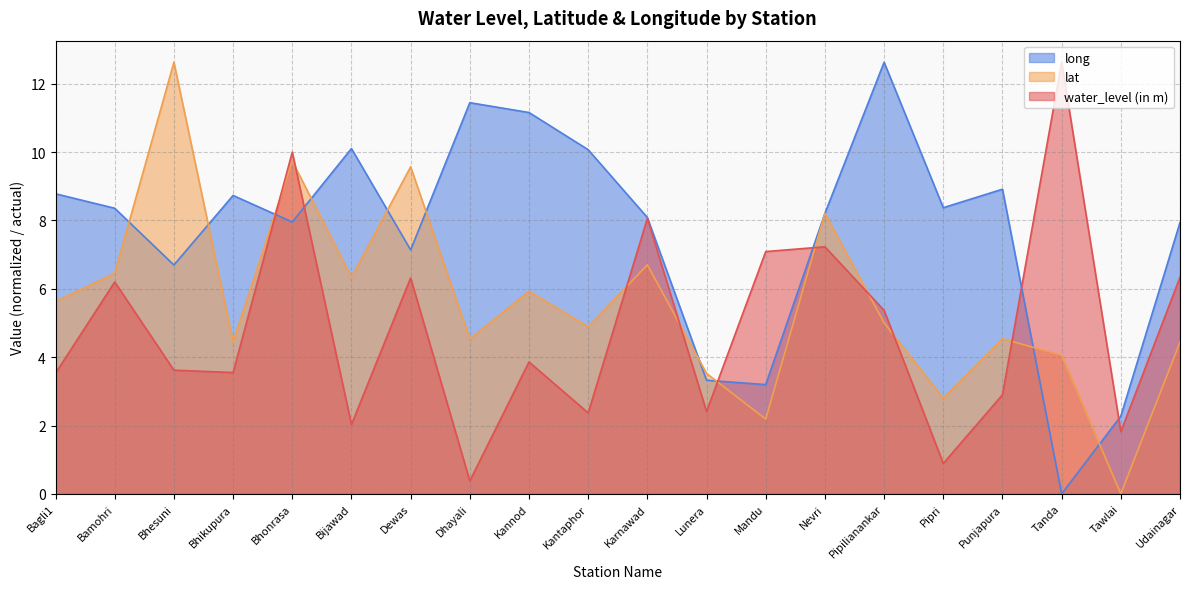

At which category is the sum across all series the highest?

Bhonrasa